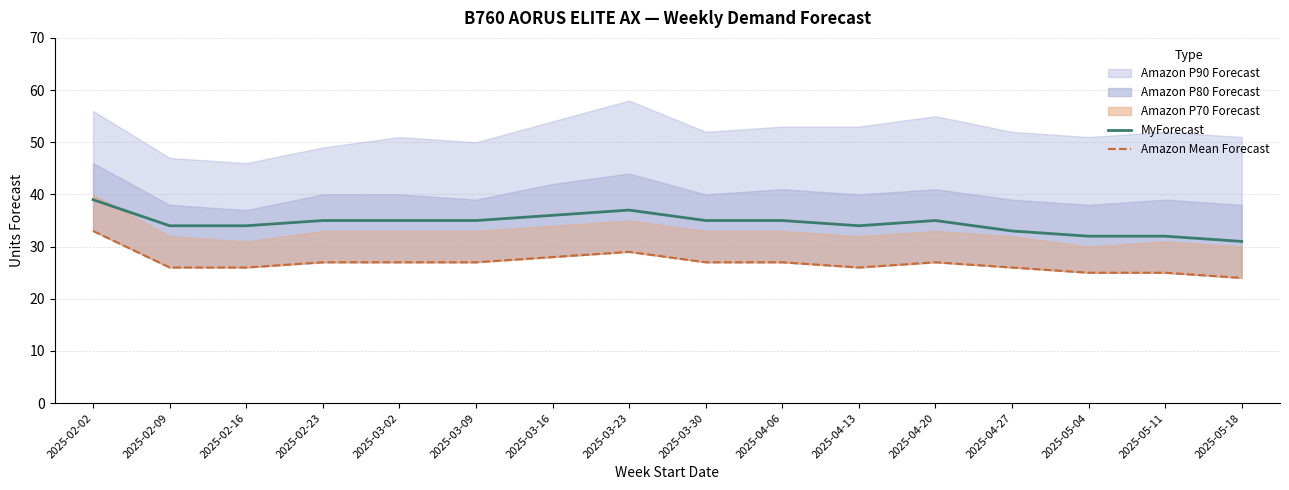

Between 2025-02-16 and 2025-04-27, which series saw the biggest shift?

MyForecast